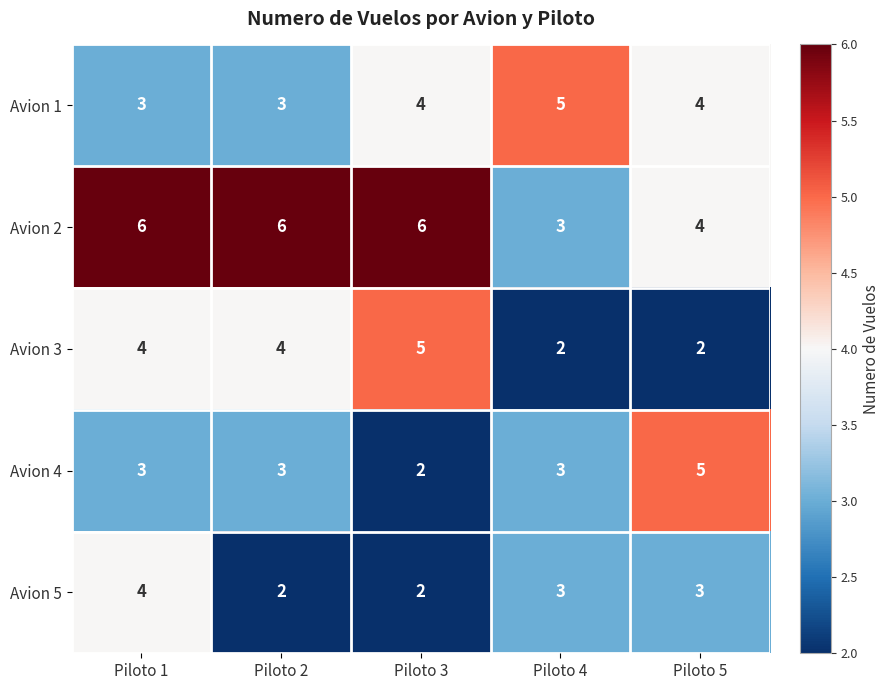

What value does the Avion 1 series have at Piloto 3?

4